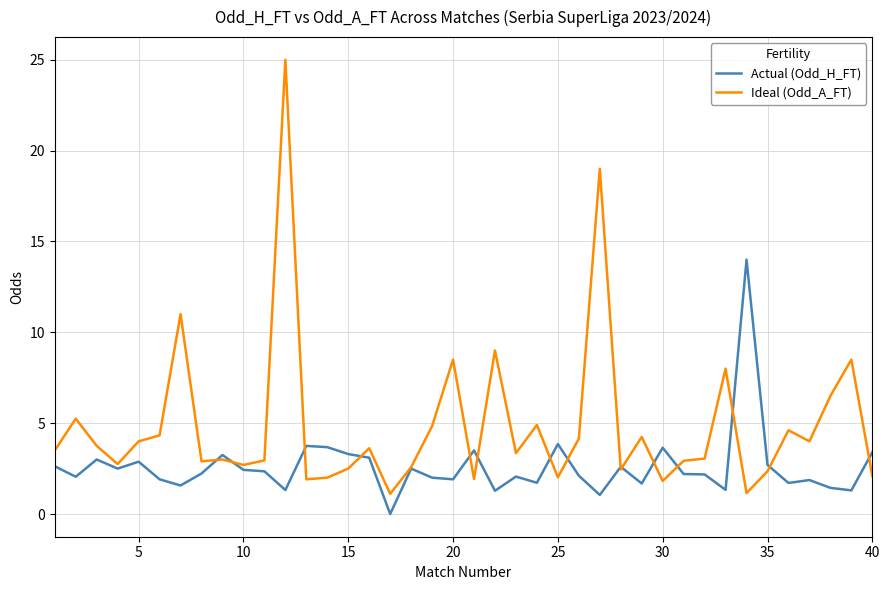

Which series has the widest spread of values?

Ideal (Odd_A_FT)